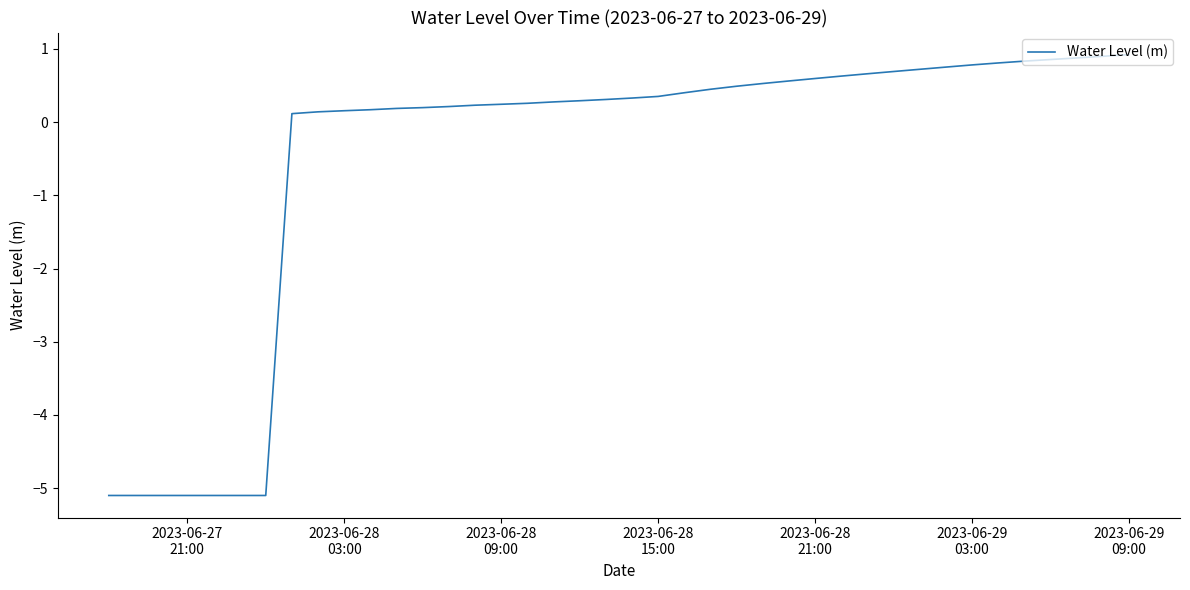

What is the greatest value displayed?

0.9